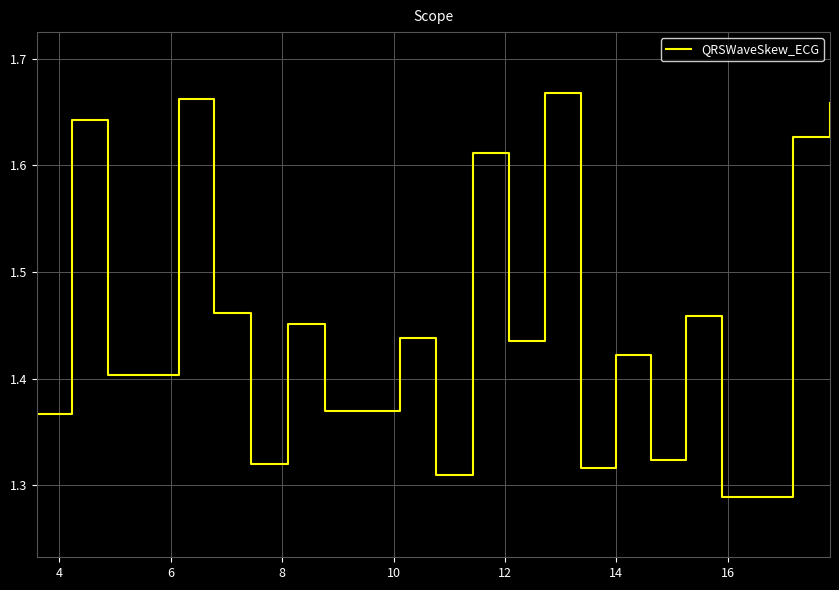

What is the difference between the maximum and minimum values?

0.4